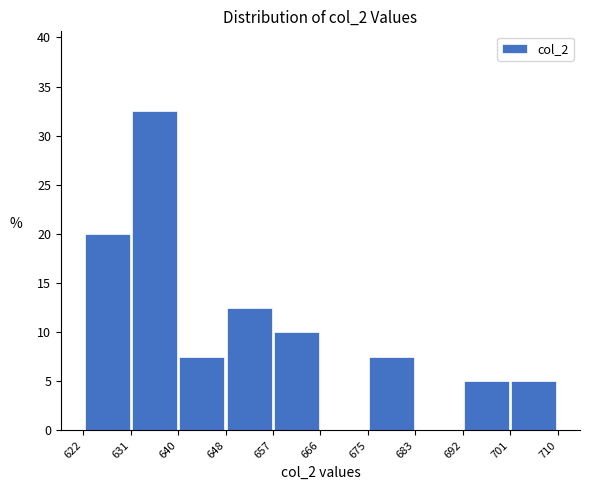

Reading left to right, list every bar in this chart as the range it spans on the x-axis followed by its height. The values are not printed on the chart, so give them approximately, as read against the axis.

622 to 631: 20.0
631 to 640: 32.5
640 to 648: 7.5
648 to 657: 12.5
657 to 666: 10.0
666 to 675: 0
675 to 683: 7.5
683 to 692: 0
692 to 701: 5.0
701 to 710: 5.0